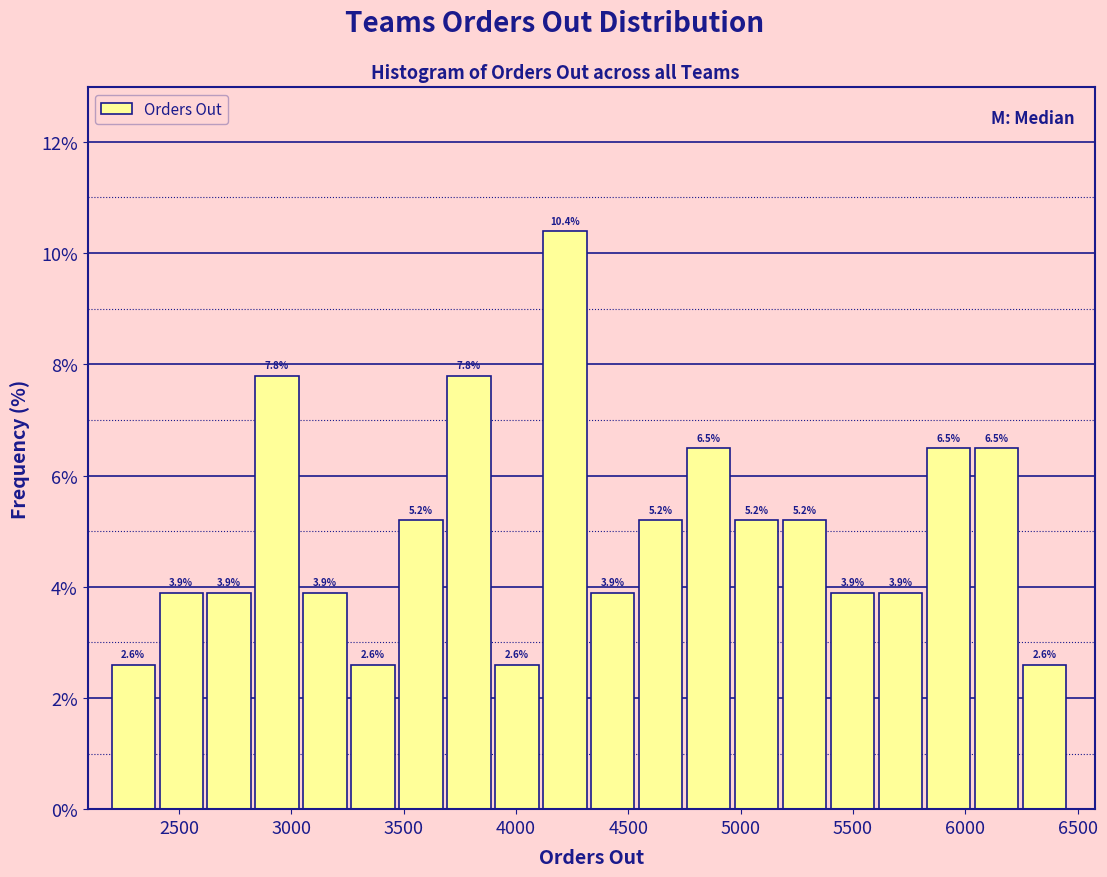

Reading left to right, list every bar in this chart as the range it spans on the x-axis followed by its height. The bar edges are not printed on the chart, so give them approximately, as read against the axis.

2200 to 2400: 2.6
2400 to 2650: 3.9
2650 to 2850: 3.9
2850 to 3050: 7.8
3050 to 3250: 3.9
3250 to 3500: 2.6
3500 to 3700: 5.2
3700 to 3900: 7.8
3900 to 4100: 2.6
4100 to 4350: 10.4
4350 to 4550: 3.9
4550 to 4750: 5.2
4750 to 5000: 6.5
5000 to 5200: 5.2
5200 to 5400: 5.2
5400 to 5600: 3.9
5600 to 5850: 3.9
5850 to 6050: 6.5
6050 to 6250: 6.5
6250 to 6450: 2.6